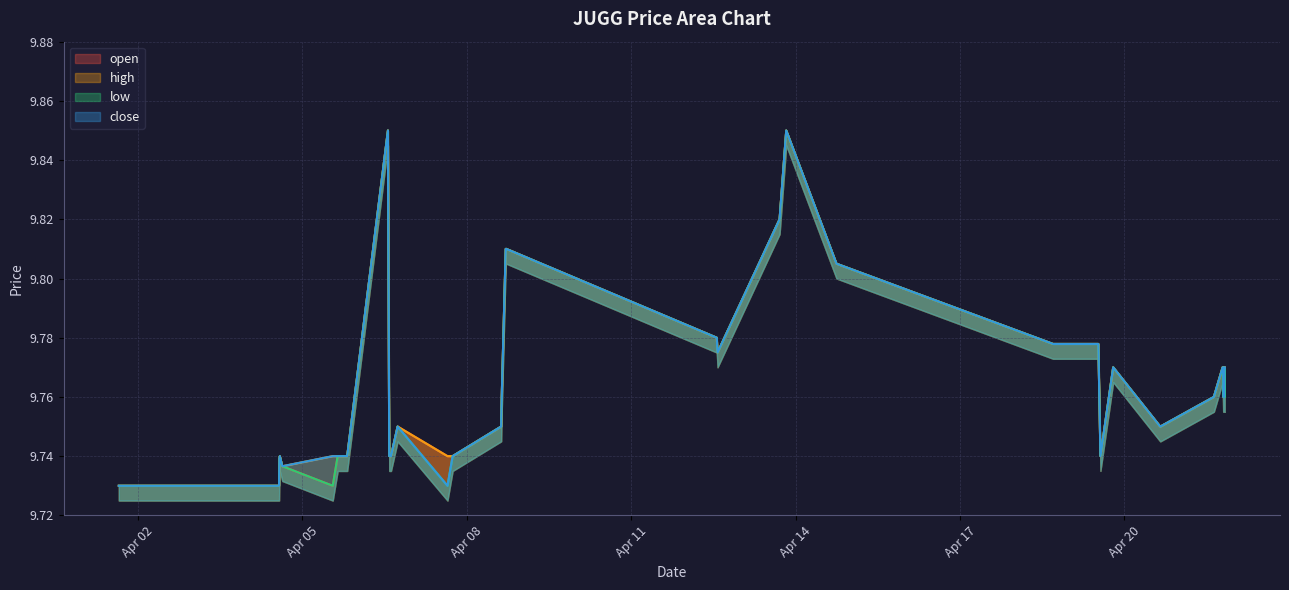

How many interior local valleys does the close series have?

4